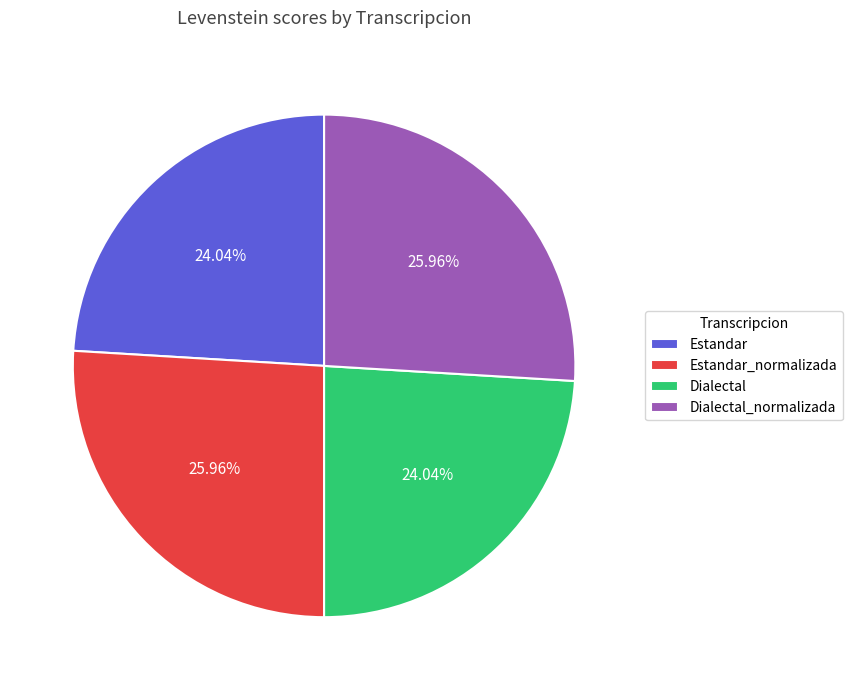

What percentage do Estandar_normalizada and Dialectal_normalizada together represent?

51.9%